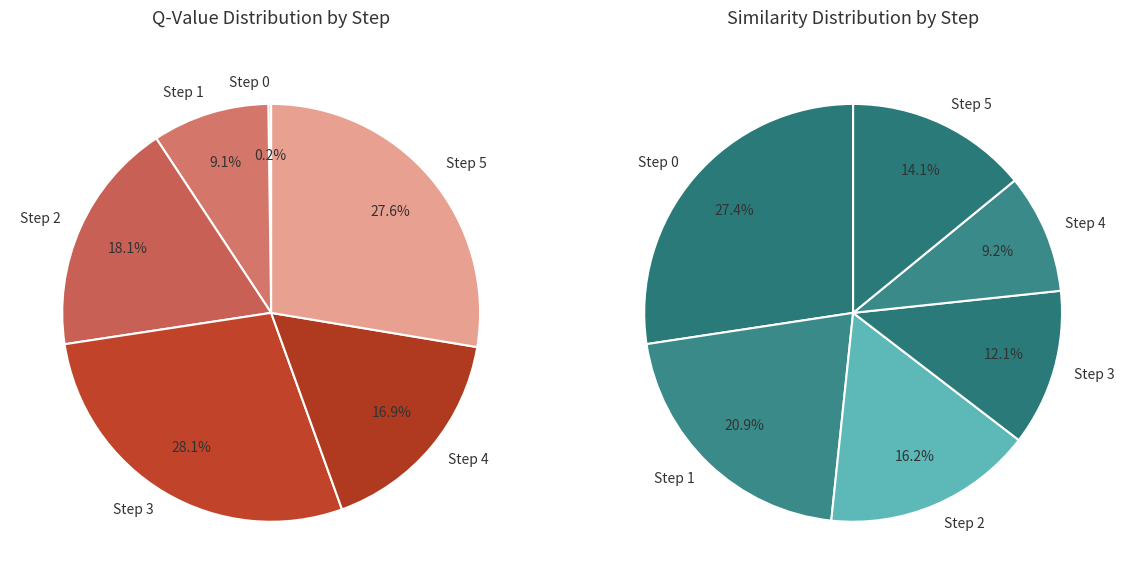

The similarity_values slice represents 9% of the pie. True or false?

True